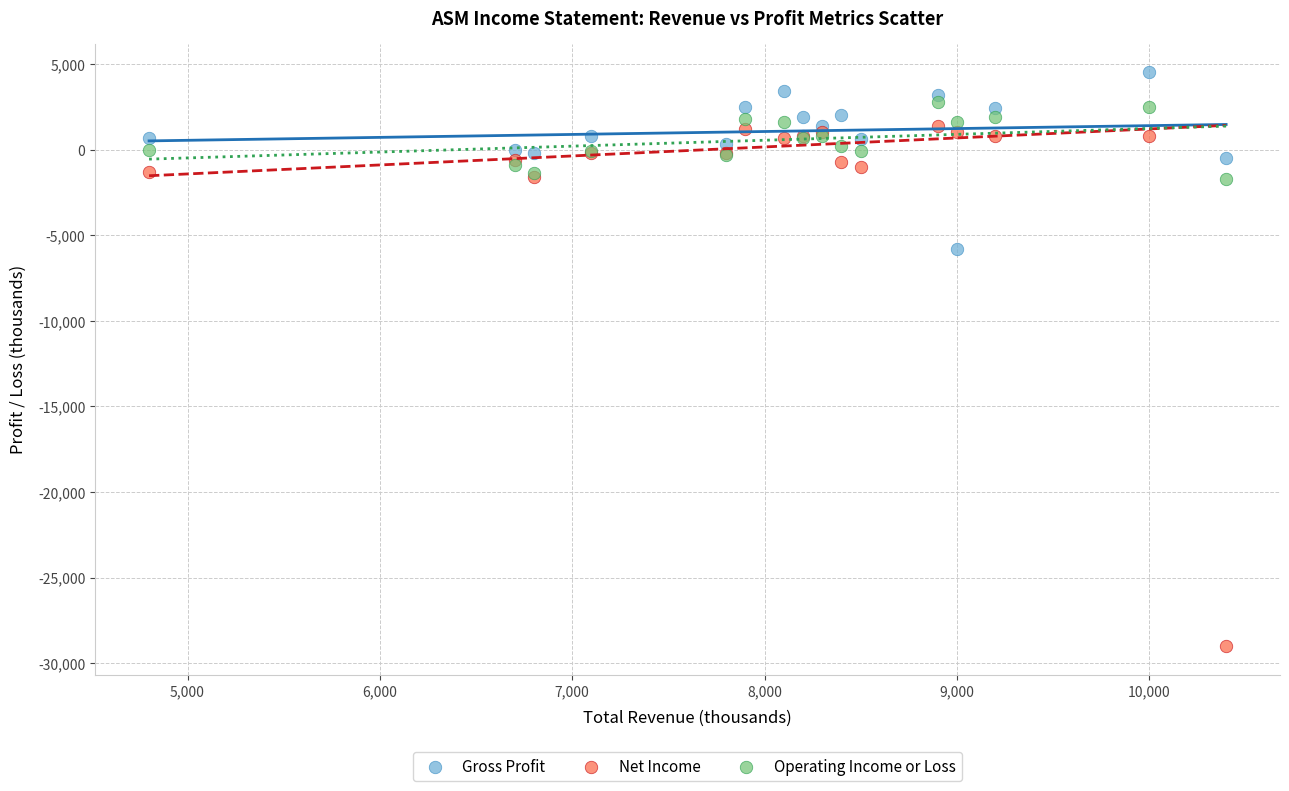

Which series has the largest Y range (max minus min)?

Net Income